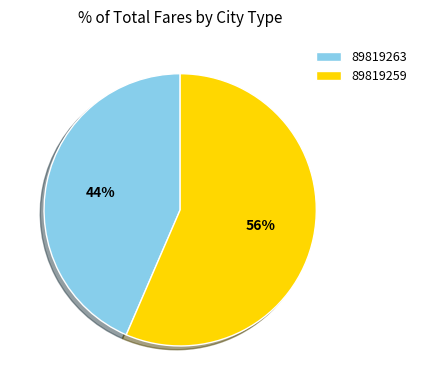

True or false: 89819259 accounts for 50% of the total.

False